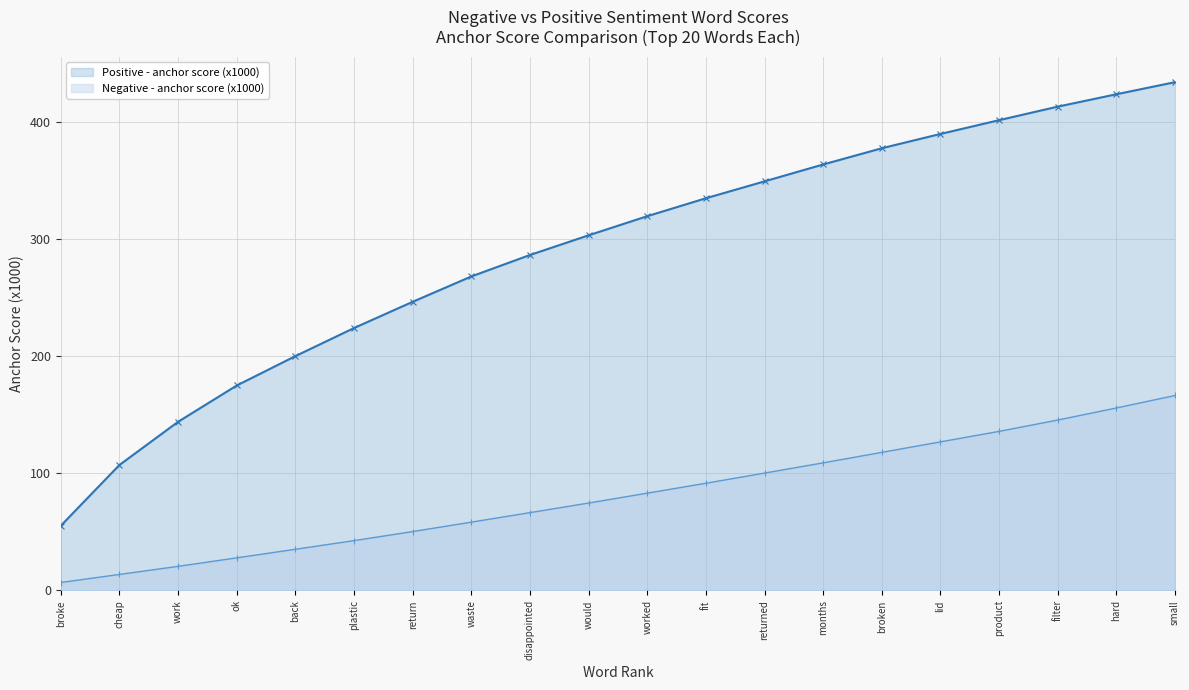

What is the minimum value for Negative - anchor score (x1000)?

6.8